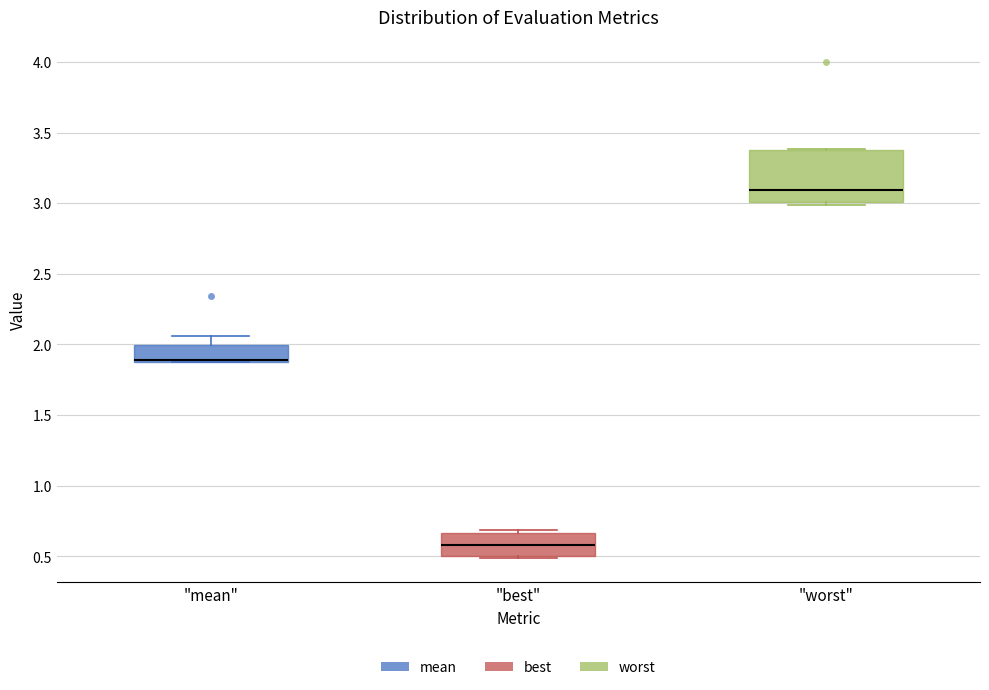

Reading left to right, read every box against the y-axis: the position of its median line, the range the box covers, and the ends of its whiskers. The values are not printed on the chart, so give them approximately, as read against the axis.

"mean": median 1.90 (drawn on the box's lower edge), box 1.90 to 2.00, whiskers 1.85 to 2.05
"best": median 0.60, box 0.50 to 0.65, whiskers 0.50 to 0.70
"worst": median 3.10, box 3.00 to 3.40, whiskers 3.00 (just below the box's lower edge) to 3.40